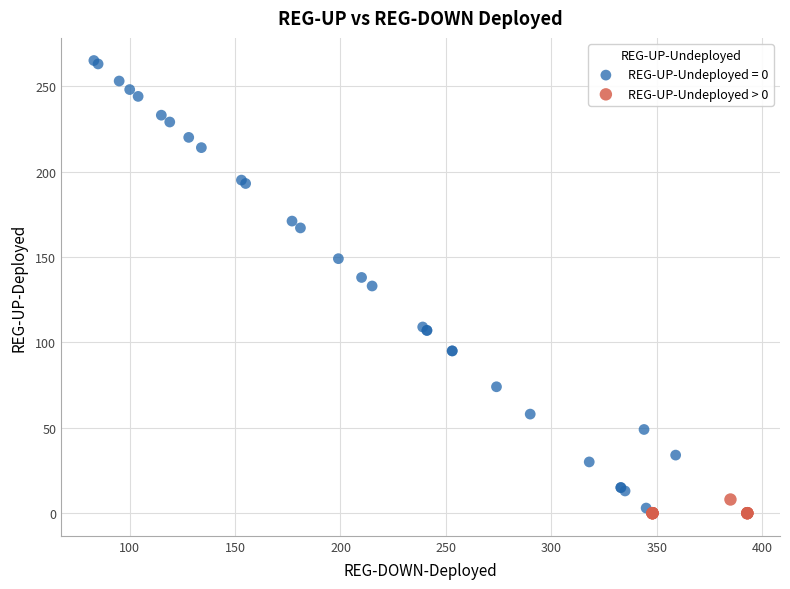

Which series has the largest Y range (max minus min)?

REG-UP-Undeployed = 0